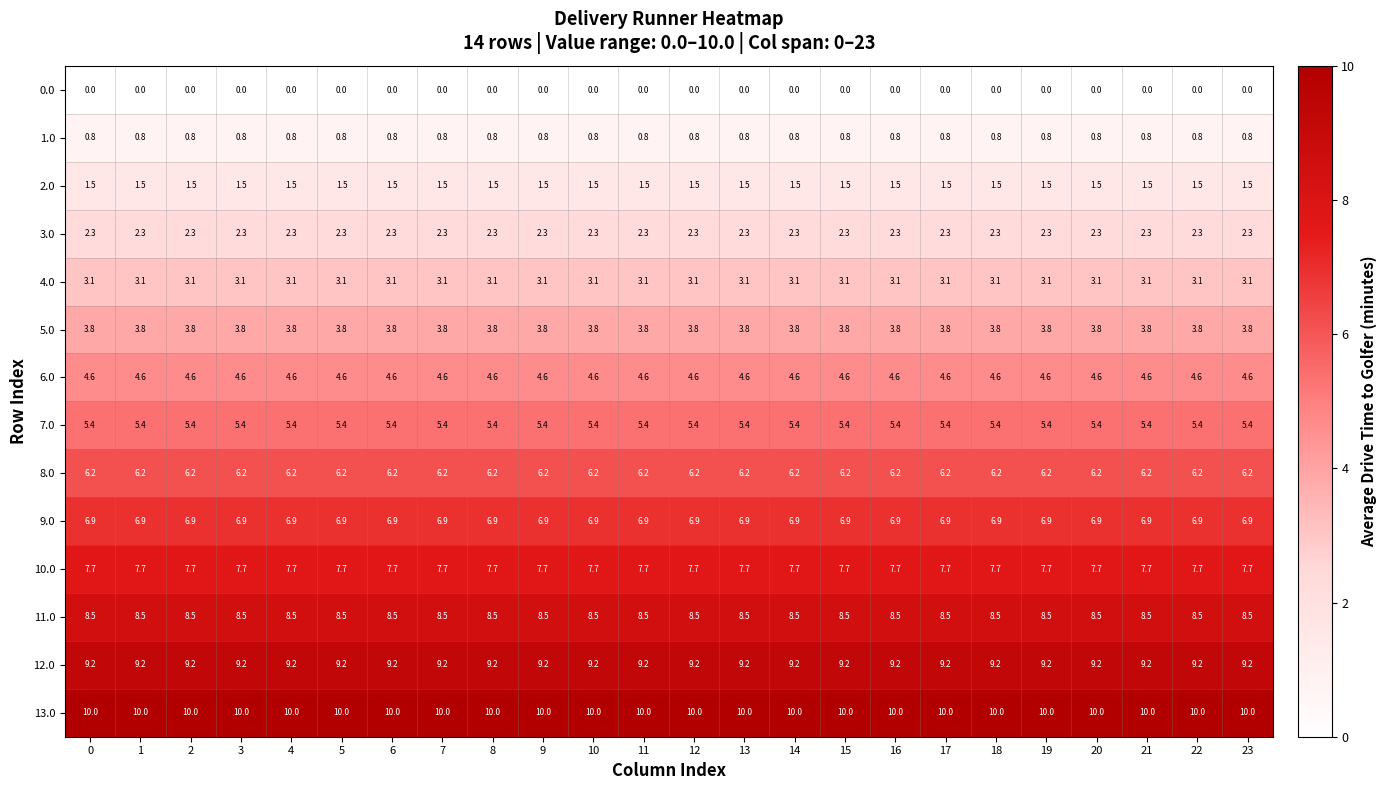

What is the average value of the 9.0 series?

6.9